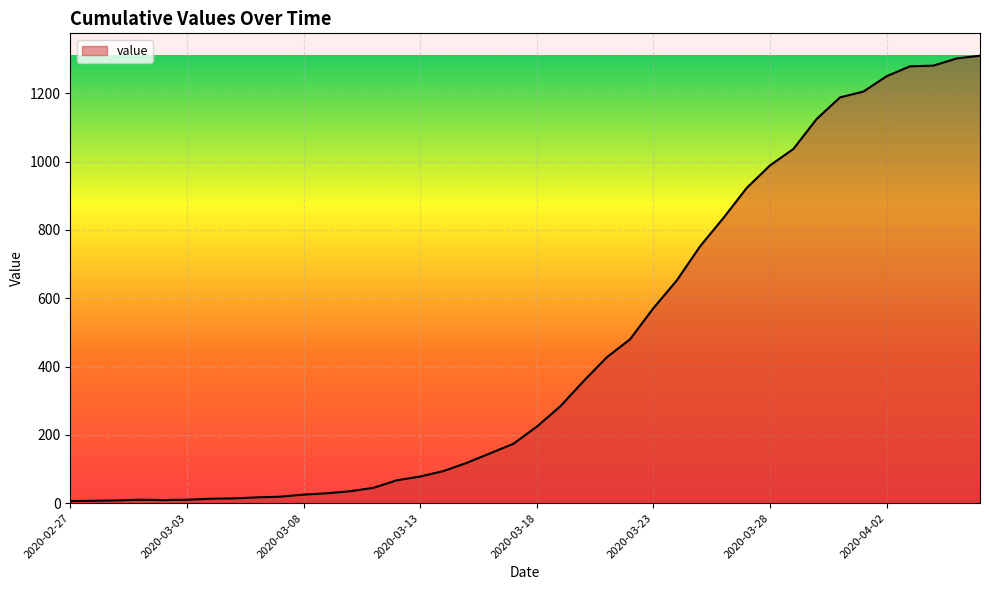

What is the difference between the maximum and minimum values?

1304